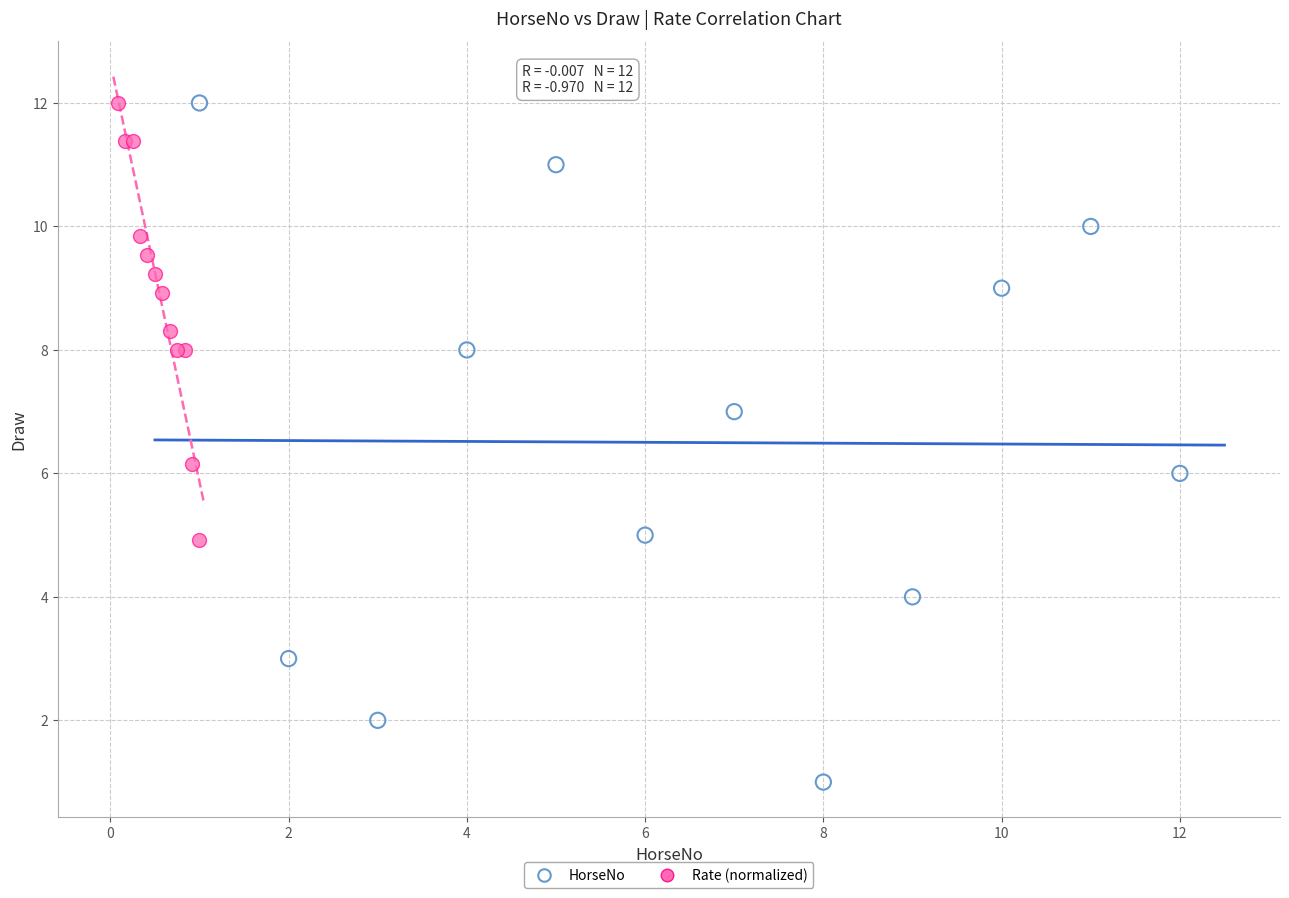

What are all the series names shown in the legend?

HorseNo, Rate (normalized)